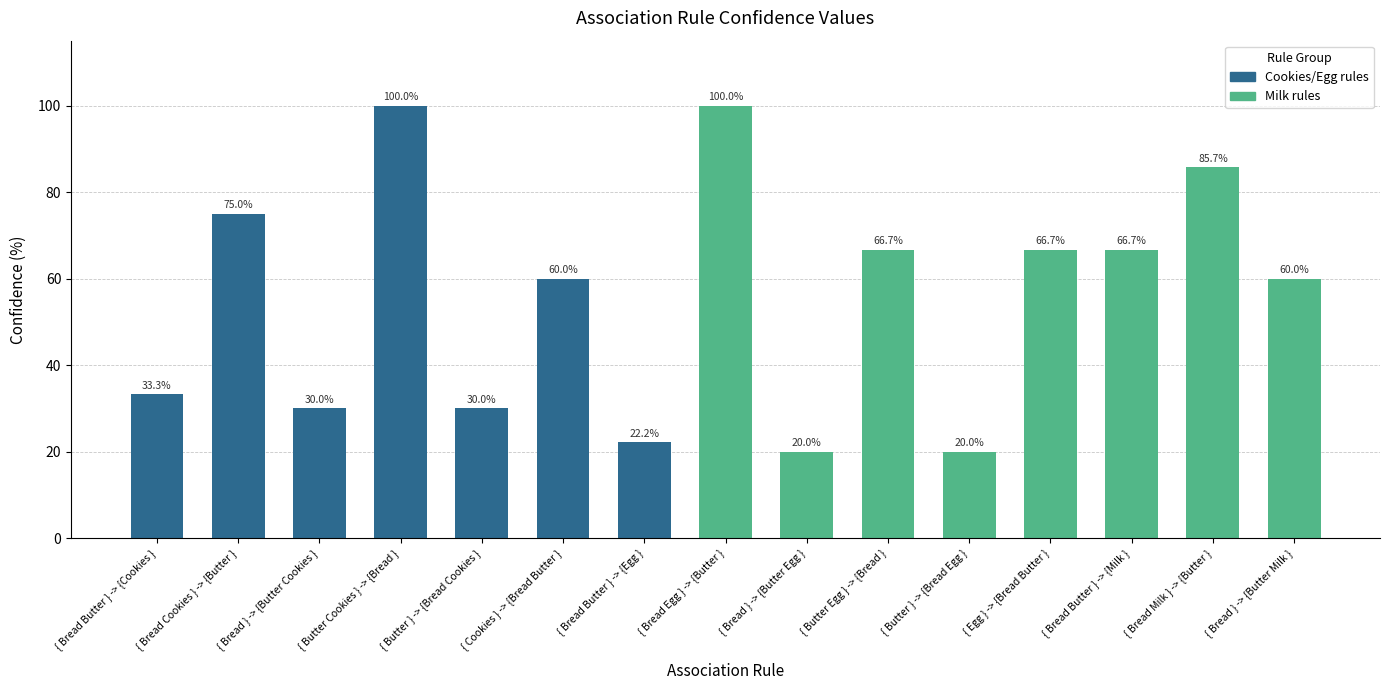

Which has a higher value, { Cookies } -> {Bread Butter } or { Butter Egg } -> {Bread }?

{ Butter Egg } -> {Bread }